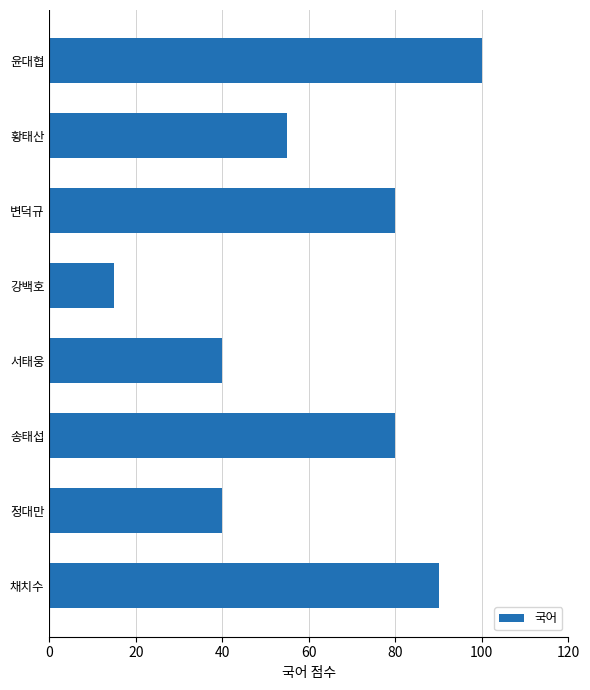

The value at 채치수 is 134. True or false?

False